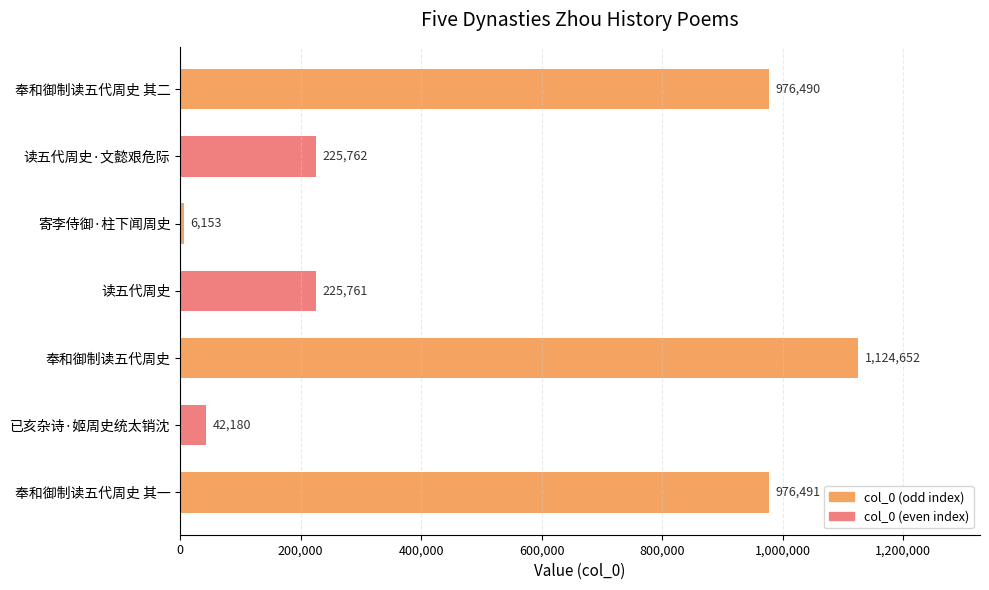

At which category does the chart reach its minimum across all series?

寄李侍御·柱下闻周史